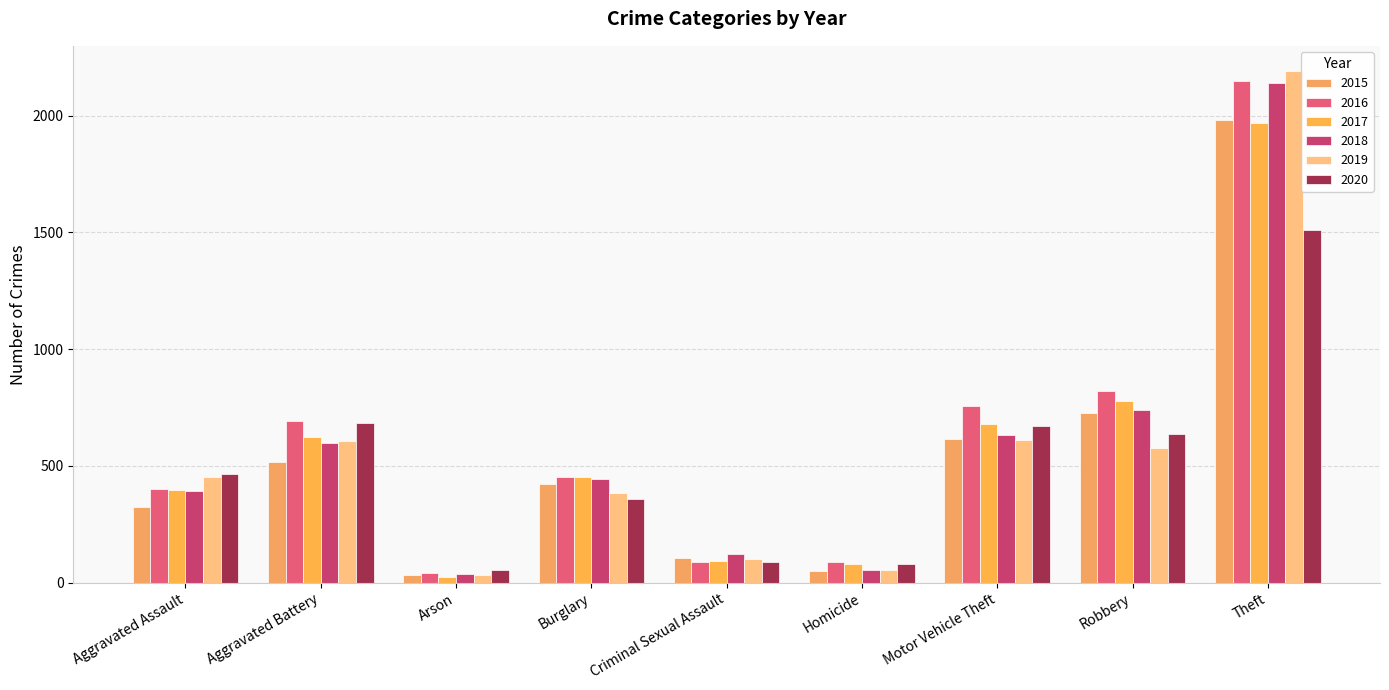

What is the value of the 2018 bar at the 6th from the left?

56